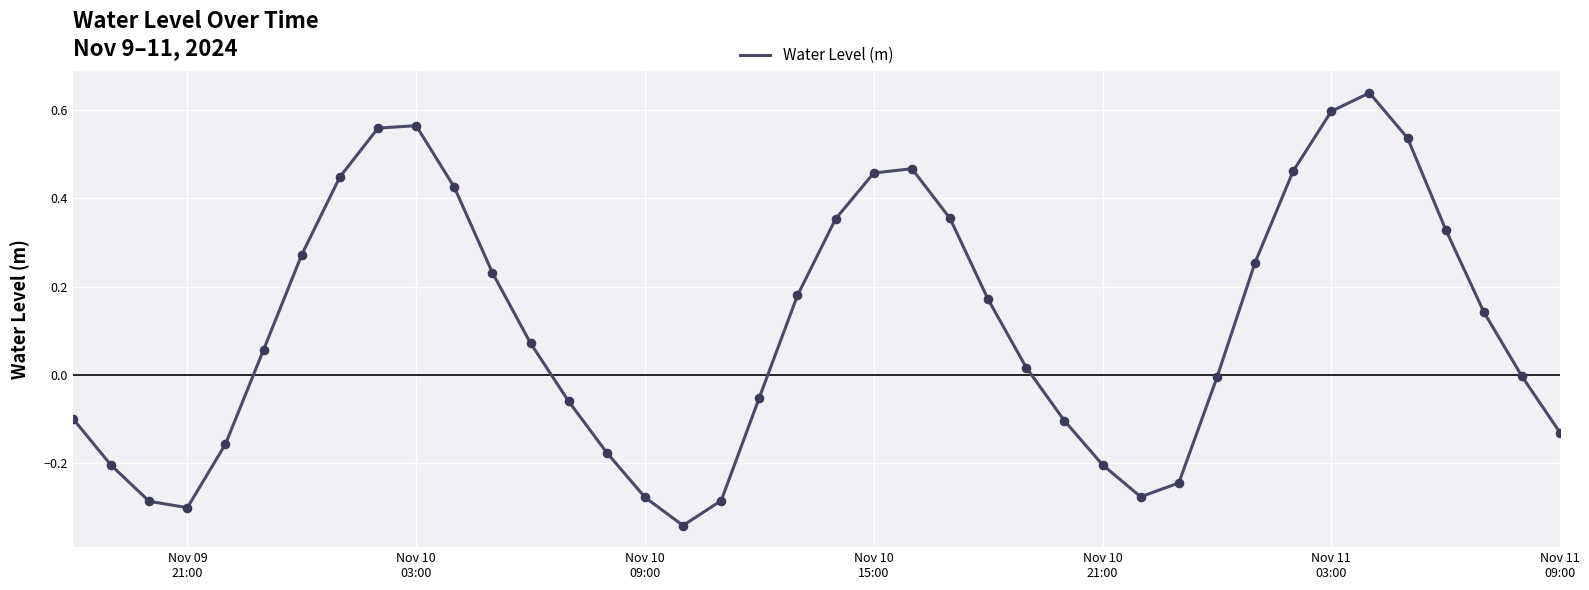

What is the difference between the maximum and minimum values?

1.0